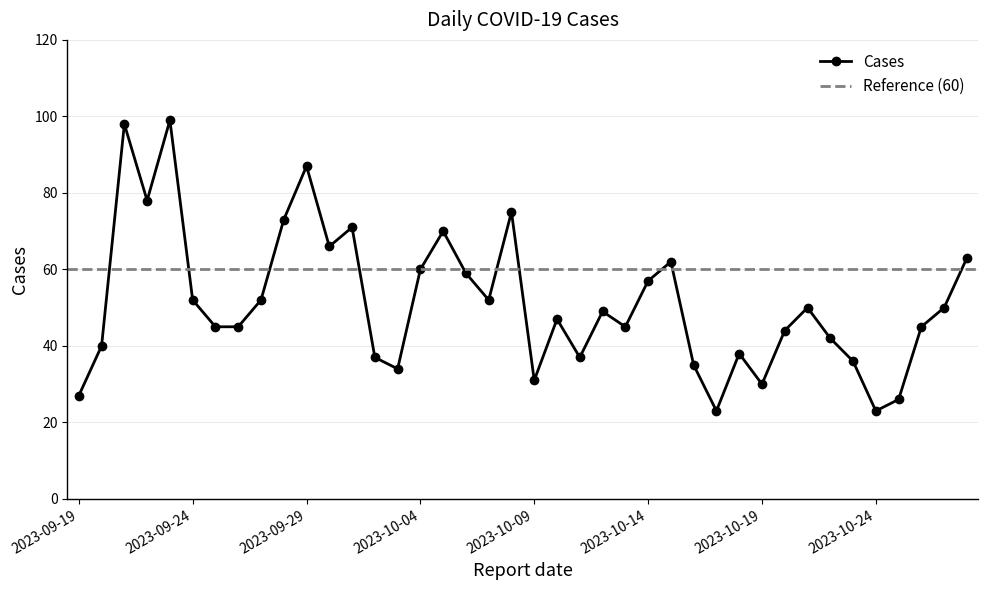

Does the chart display data point markers on the line(s)?

Yes